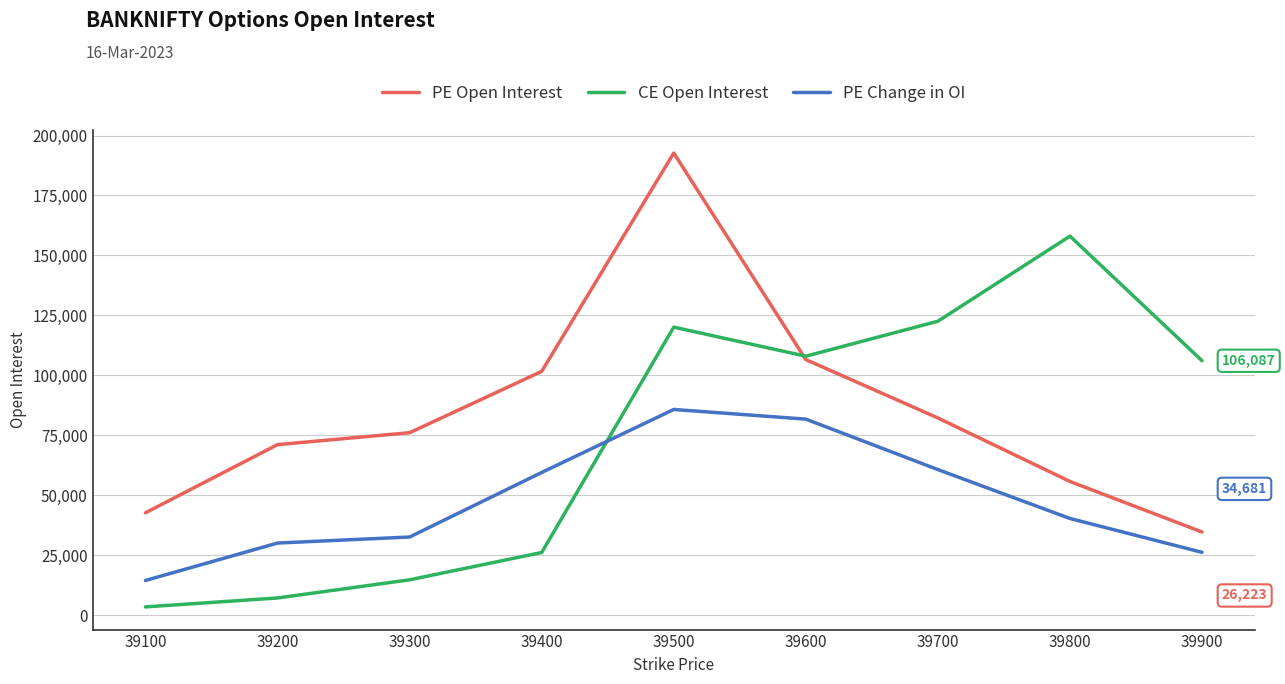

List the series in order of their peak value, highest first.

PE Open Interest, CE Open Interest, PE Change in OI